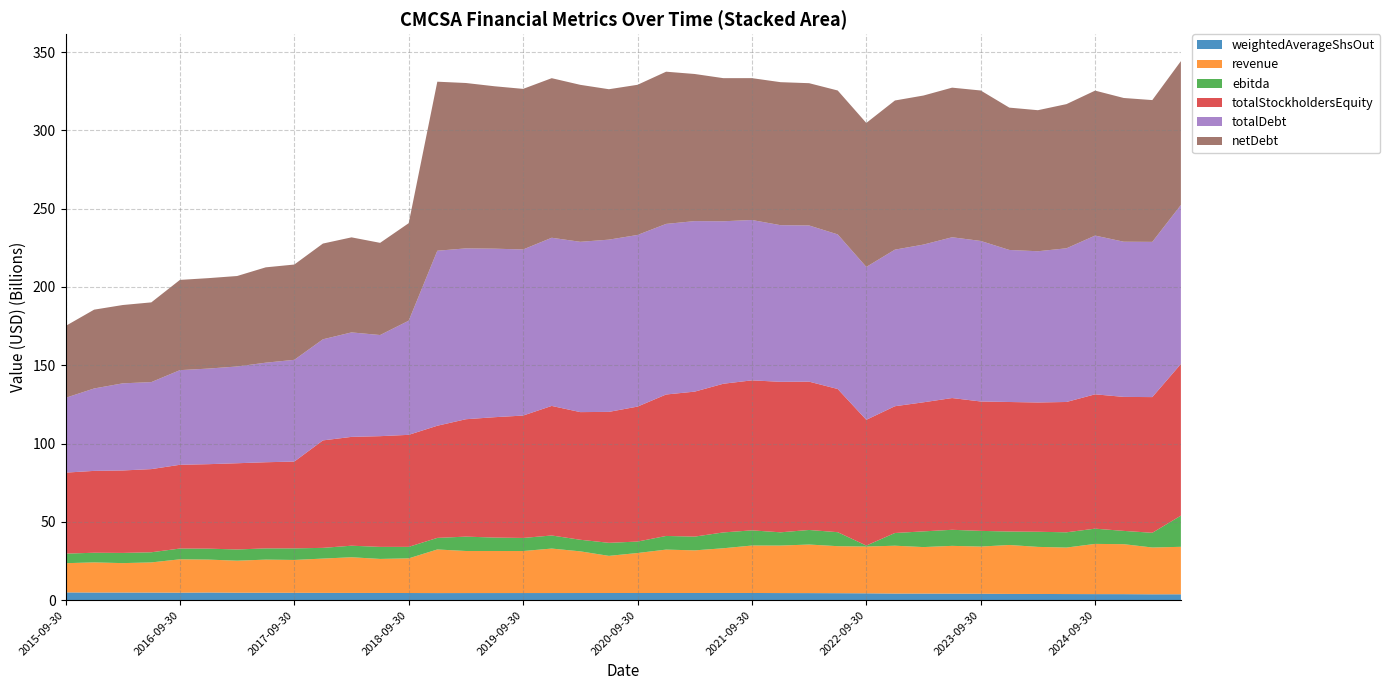

Reading right to left, extract all data points from this chart.

weightedAverageShsOut: 2025-06-30=3756000000	2025-03-31=3744297368	2024-12-31=3842000000	2024-09-30=3861000000	2024-06-30=3905000000	2024-03-31=3959000000	2023-12-31=3986525848	2023-09-30=4109000000	2023-06-30=4165000000	2023-03-31=4208000000	2022-12-31=4220119391	2022-09-30=4377000000	2022-06-30=4457000000	2022-03-31=4512000000	2021-12-31=4533230325	2021-09-30=4588000000	2021-06-30=4601000000	2021-03-31=4591000000	2020-12-31=4580656172	2020-09-30=4577000000	2020-06-30=4570000000	2020-03-31=4562000000	2019-12-31=4553034645	2019-09-30=4551000000	2019-06-30=4544985368	2019-03-31=4538515208	2018-12-31=4525962522	2018-09-30=4564000000	2018-06-30=4598000000	2018-03-31=4617116267	2017-12-31=4644508017	2017-09-30=4698000000	2017-06-30=4728000000	2017-03-31=4747000000	2016-12-31=4880226156	2016-09-30=4776220413	2016-06-30=4839000000	2016-03-31=4868000000	2015-12-31=4875352351	2015-09-30=4944000000
revenue: 2025-06-30=30313000000	2025-03-31=29887000000	2024-12-31=31915000000	2024-09-30=32070000000	2024-06-30=29688000000	2024-03-31=30058000000	2023-12-31=31253000000	2023-09-30=30115000000	2023-06-30=30513000000	2023-03-31=29691000000	2022-12-31=30552000000	2022-09-30=29849000000	2022-06-30=30016000000	2022-03-31=31010000000	2021-12-31=30336000000	2021-09-30=30298000000	2021-06-30=28546000000	2021-03-31=27205000000	2020-12-31=27708000000	2020-09-30=25532000000	2020-06-30=23715000000	2020-03-31=26609000000	2019-12-31=28398000000	2019-09-30=26827000000	2019-06-30=26858000000	2019-03-31=26859000000	2018-12-31=27846000000	2018-09-30=22135000000	2018-06-30=21735000000	2018-03-31=22791000000	2017-12-31=21915000000	2017-09-30=20983000000	2017-06-30=21165000000	2017-03-31=20463000000	2016-12-31=21025000000	2016-09-30=21319000000	2016-06-30=19269000000	2016-03-31=18790000000	2015-12-31=19245000000	2015-09-30=18669000000
ebitda: 2025-06-30=19907000000	2025-03-31=9392000000	2024-12-31=8475000000	2024-09-30=9734000000	2024-06-30=9741000000	2024-03-31=9658000000	2023-12-31=8591000000	2023-09-30=10018000000	2023-06-30=10262000000	2023-03-31=10030000000	2022-12-31=8117000000	2022-09-30=641000000	2022-06-30=8938000000	2022-03-31=9306000000	2021-12-31=8459000000	2021-09-30=9693000000	2021-06-30=10106000000	2021-03-31=8791000000	2020-12-31=8712000000	2020-09-30=7310000000	2020-06-30=8331000000	2020-03-31=7400000000	2019-12-31=8351000000	2019-09-30=8354000000	2019-06-30=8577000000	2019-03-31=9178000000	2018-12-31=7394000000	2018-09-30=7343000000	2018-06-30=7694000000	2018-03-31=7370000000	2017-12-31=6840000000	2017-09-30=7395000000	2017-06-30=7172000000	2017-03-31=7162000000	2016-12-31=6988000000	2016-09-30=6870000000	2016-06-30=6479000000	2016-03-31=6516000000	2015-12-31=6162000000	2015-09-30=6106000000
totalStockholdersEquity: 2025-06-30=96851000000	2025-03-31=86638000000	2024-12-31=85560000000	2024-09-30=85774000000	2024-06-30=83219000000	2024-03-31=82549000000	2023-12-31=82703000000	2023-09-30=82625000000	2023-06-30=84119000000	2023-03-31=82421000000	2022-12-31=80943000000	2022-09-30=80296000000	2022-06-30=91426000000	2022-03-31=94693000000	2021-12-31=96092000000	2021-09-30=95782000000	2021-06-30=94935000000	2021-03-31=92575000000	2020-12-31=90323000000	2020-09-30=86176000000	2020-06-30=83614000000	2020-03-31=81506000000	2019-12-31=82726000000	2019-09-30=78144000000	2019-06-30=76850000000	2019-03-31=74959000000	2018-12-31=71613000000	2018-09-30=71523000000	2018-06-30=70694000000	2018-03-31=69482000000	2017-12-31=68616000000	2017-09-30=55427000000	2017-06-30=55005000000	2017-03-31=55059000000	2016-12-31=53943000000	2016-09-30=53481000000	2016-06-30=53098000000	2016-03-31=52642000000	2015-12-31=52269000000	2015-09-30=51716000000
totalDebt: 2025-06-30=101528000000	2025-03-31=99122000000	2024-12-31=99093000000	2024-09-30=101364000000	2024-06-30=98128000000	2024-03-31=96573000000	2023-12-31=97090000000	2023-09-30=102503000000	2023-06-30=102669000000	2023-03-31=100706000000	2022-12-31=99983000000	2022-09-30=97623000000	2022-06-30=98713000000	2022-03-31=99731000000	2021-12-31=100020000000	2021-09-30=102386000000	2021-06-30=103751000000	2021-03-31=108881000000	2020-12-31=108928000000	2020-09-30=109591000000	2020-06-30=109977000000	2020-03-31=108743000000	2019-12-31=107383000000	2019-09-30=106051000000	2019-06-30=107613000000	2019-03-31=109093000000	2018-12-31=111743000000	2018-09-30=72884000000	2018-06-30=64580000000	2018-03-31=66717000000	2017-12-31=64556000000	2017-09-30=64961000000	2017-06-30=63568000000	2017-03-31=61785000000	2016-12-31=61046000000	2016-09-30=60428000000	2016-06-30=55563000000	2016-03-31=55634000000	2015-12-31=52621000000	2015-09-30=47757000000
netDebt: 2025-06-30=91841000000	2025-03-31=90529000000	2024-12-31=91771000000	2024-09-30=92550000000	2024-06-30=92063000000	2024-03-31=90058000000	2023-12-31=90875000000	2023-09-30=96068000000	2023-06-30=95523000000	2023-03-31=95171000000	2022-12-31=95234000000	2022-09-30=91928000000	2022-06-30=91891000000	2022-03-31=90851000000	2021-12-31=91309000000	2021-09-30=90580000000	2021-06-30=91373000000	2021-03-31=93931000000	2020-12-31=97188000000	2020-09-30=95884000000	2020-06-30=96042000000	2020-03-31=100227000000	2019-12-31=101883000000	2019-09-30=102544000000	2019-06-30=103694000000	2019-03-31=105595000000	2018-12-31=107929000000	2018-09-30=62268000000	2018-06-30=58854000000	2018-03-31=60687000000	2017-12-31=61128000000	2017-09-30=60847000000	2017-06-30=60875000000	2017-03-31=57763000000	2016-12-31=57745000000	2016-09-30=57621000000	2016-06-30=50898000000	2016-03-31=50006000000	2015-12-31=50326000000	2015-09-30=45864000000